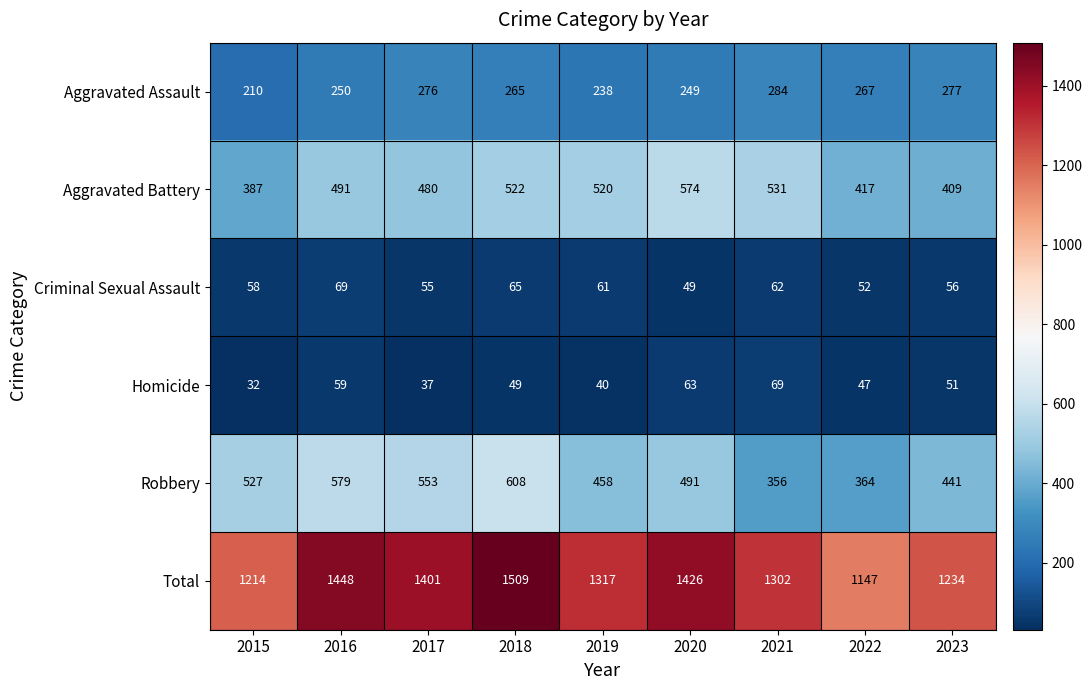

At how many categories does at least one series exceed 1076?

9